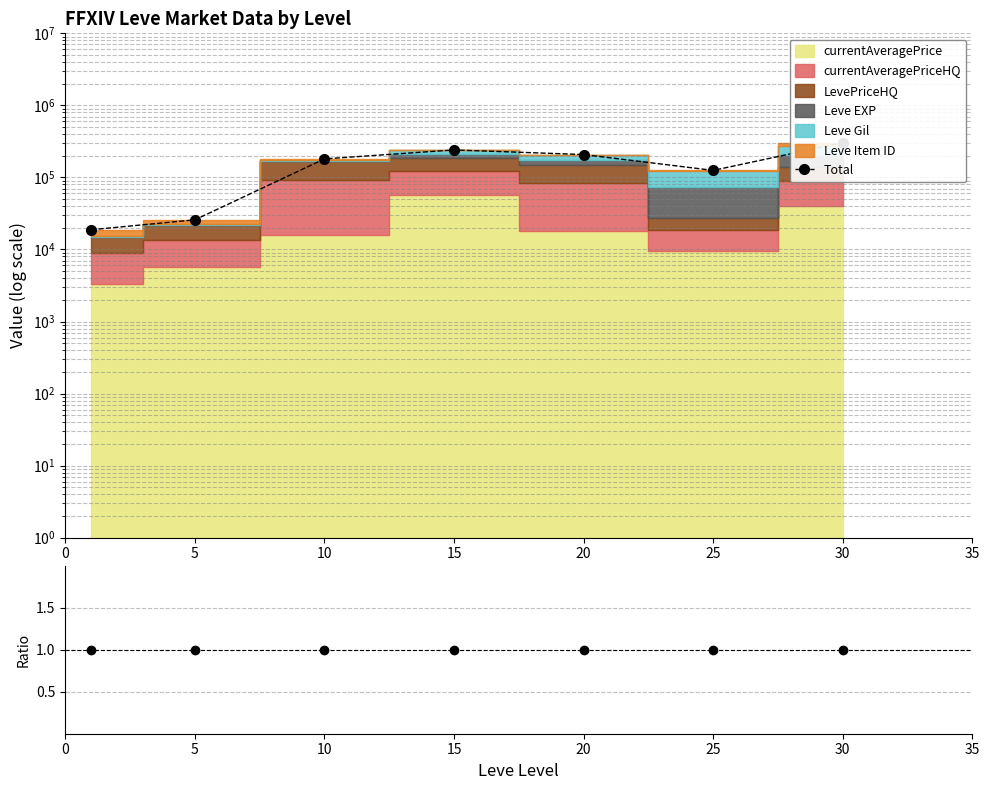

What is the average value of the ratio series?

1.0